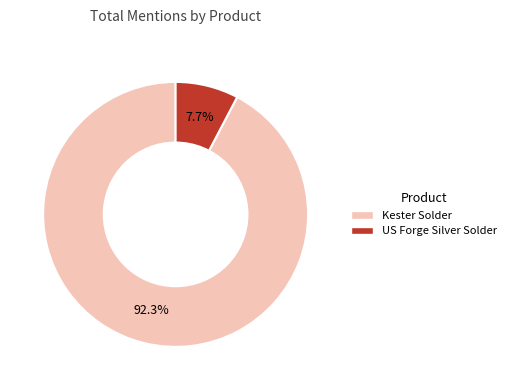

Is there a majority slice in this chart?

Yes